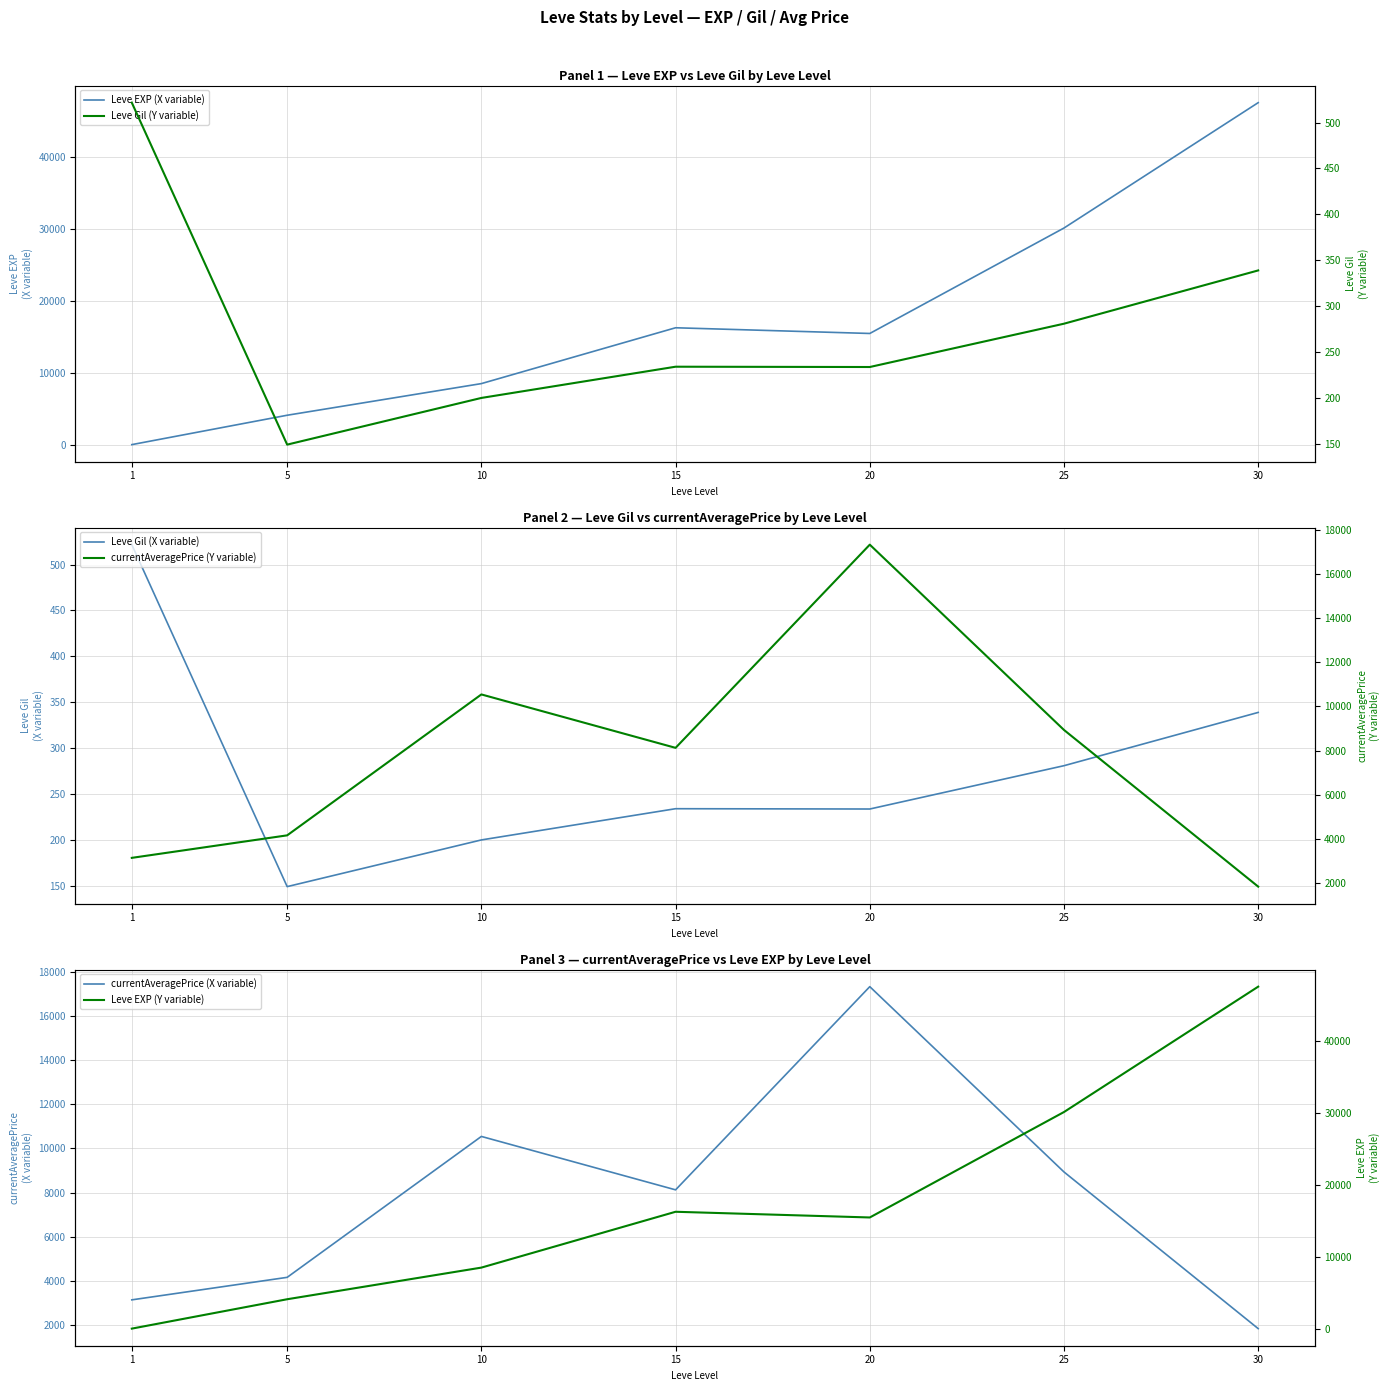

What is the maximum value for Leve Gil (X variable)?

521.7